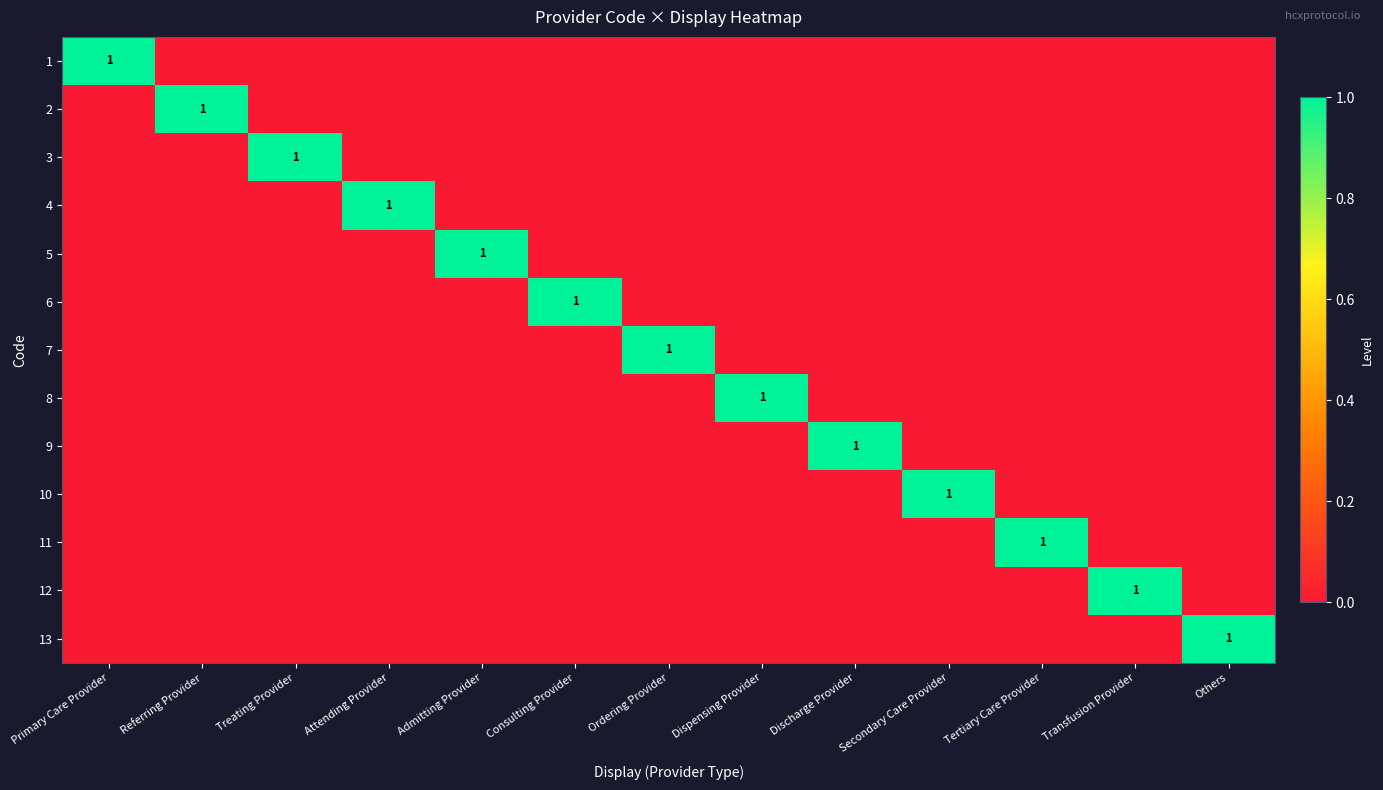

The 8 series shows 0 at Admitting Provider. True or false?

True